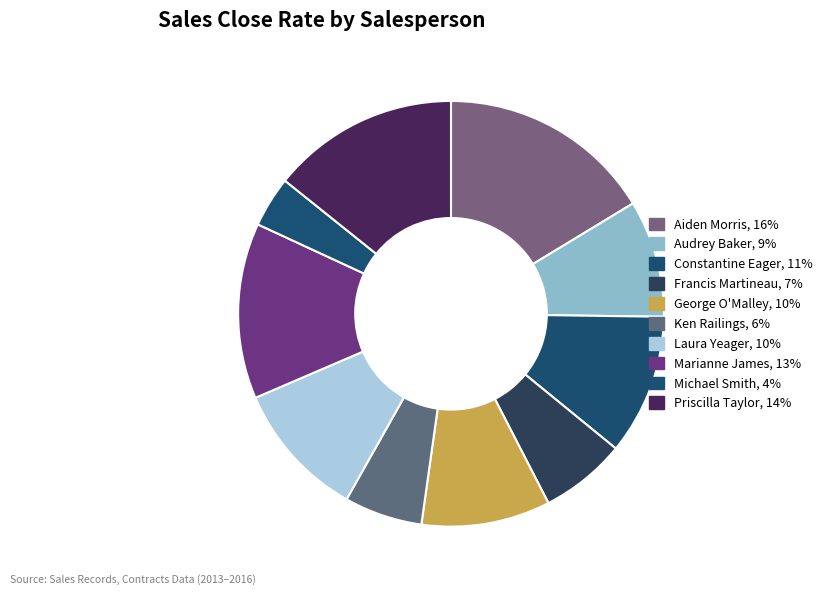

Is it true that Laura Yeager is 10% of the pie?

True